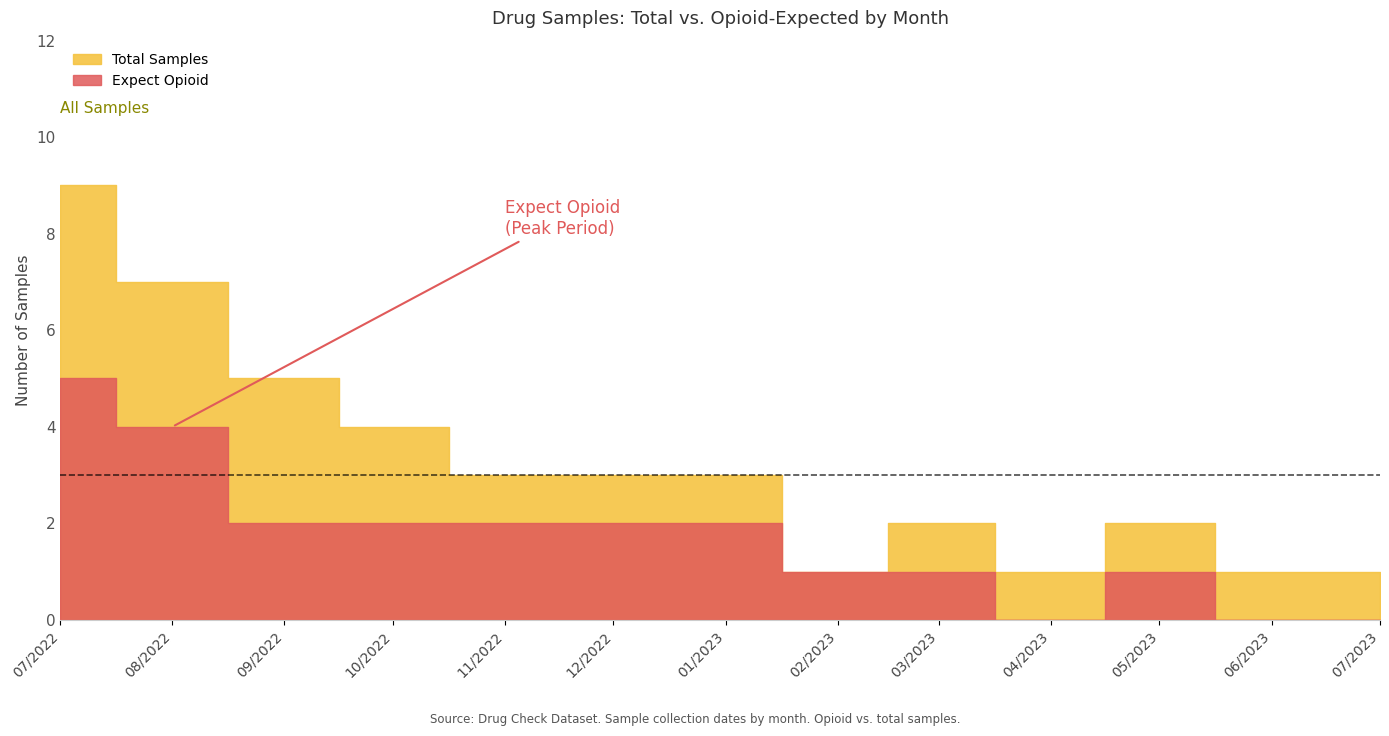

True or false: expect_opioid and expect_fentanyl intersect in this chart.

False